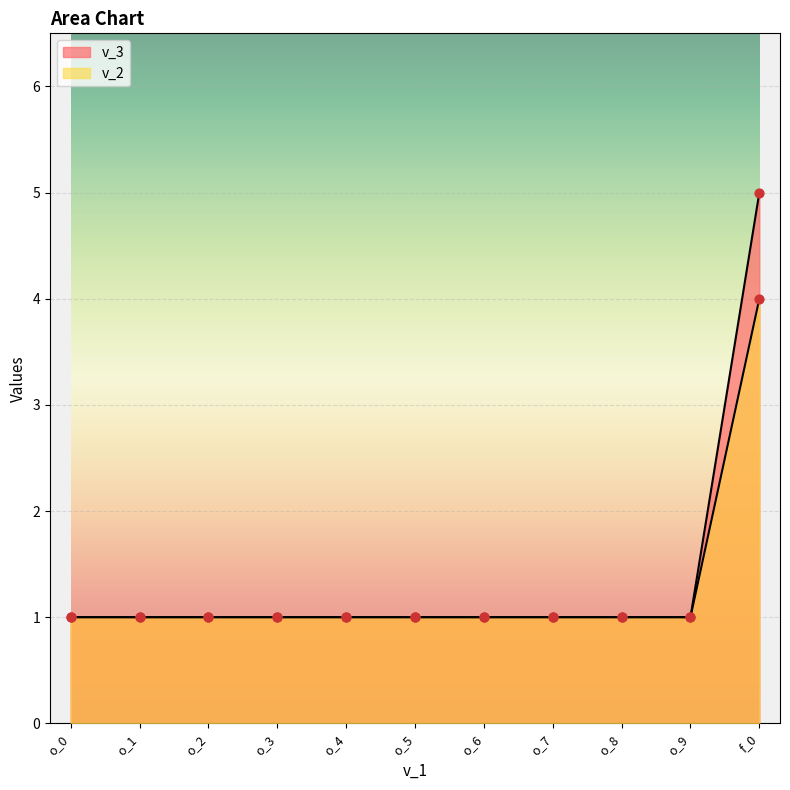

What is the total value across all series at f_0?

9